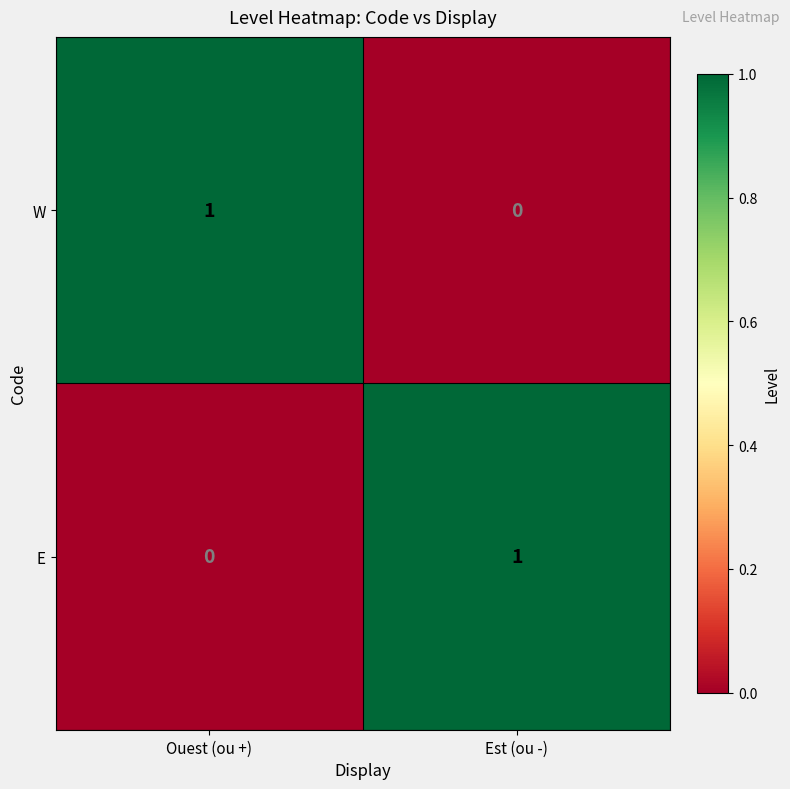

Which category has the highest value in the E series?

Est (ou -)